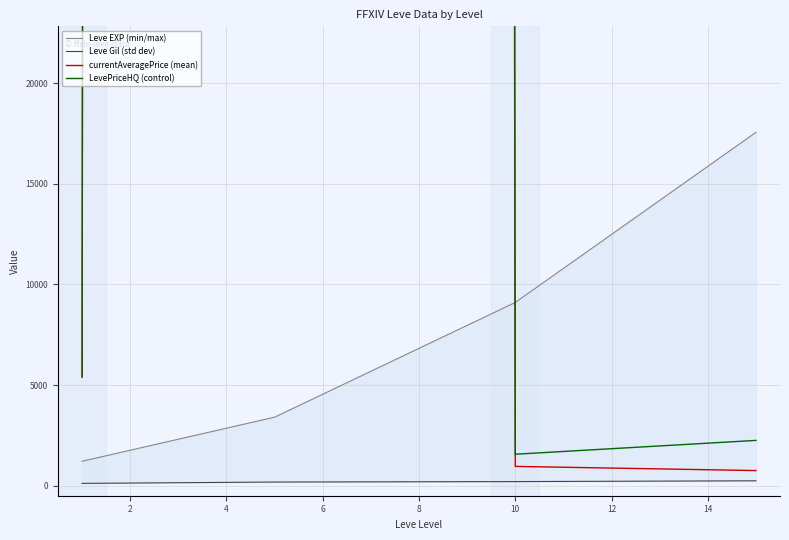

True or false: Leve Gil (std dev) and currentAveragePrice (mean) cross at least once.

False